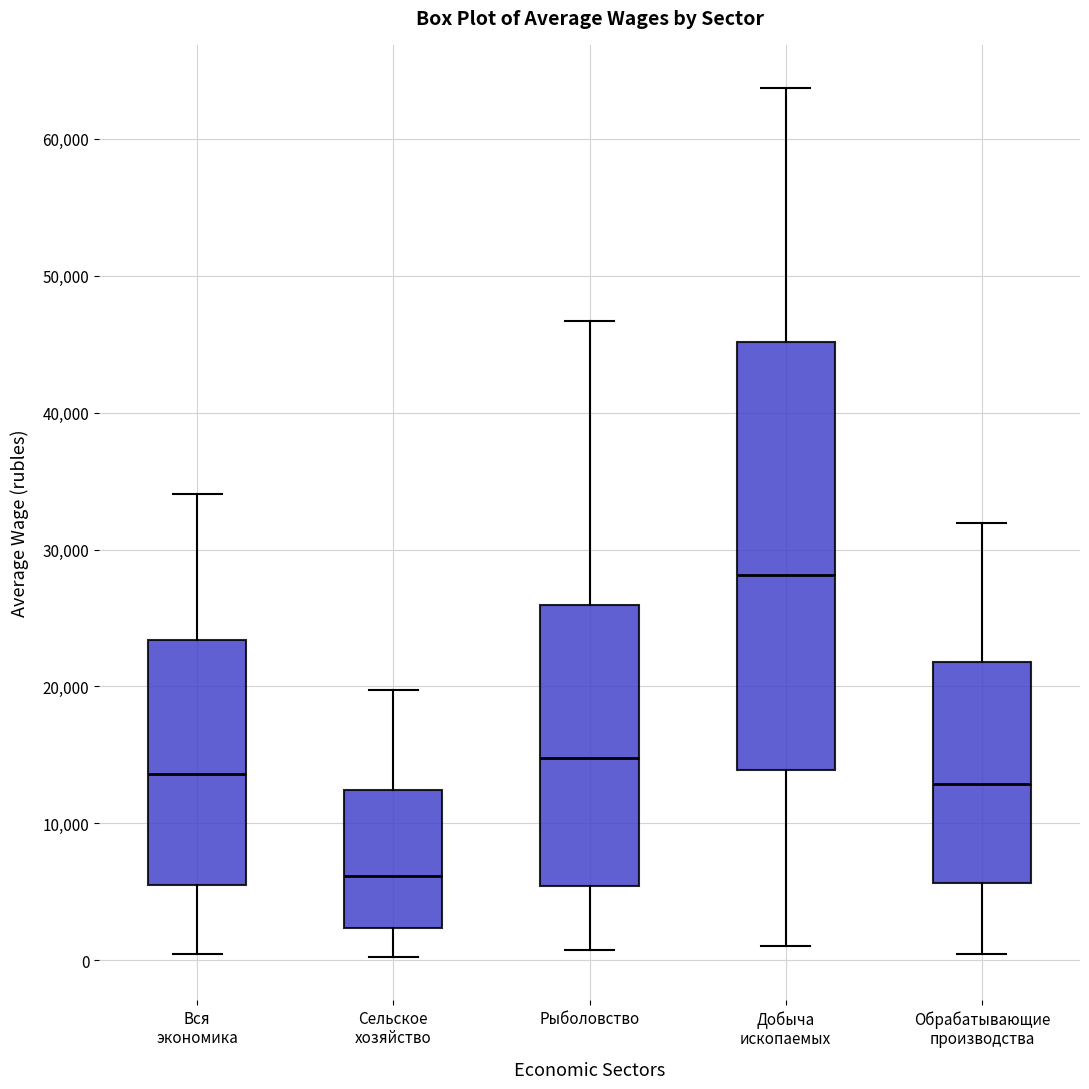

Reading left to right, read every box against the y-axis: the position of its median line, the range the box covers, and the ends of its whiskers. The values are not printed on the chart, so give them approximately, as read against the axis.

Вся экономика: median 14000, box 5000 to 23000, whiskers 0 to 34000
Сельское хозяйство: median 6000, box 2000 to 12000, whiskers 0 to 20000
Рыболовство: median 15000, box 5000 to 26000, whiskers 1000 to 47000
Добыча ископаемых: median 28000, box 14000 to 45000, whiskers 1000 to 64000
Обрабатывающие производства: median 13000, box 6000 to 22000, whiskers 0 to 32000